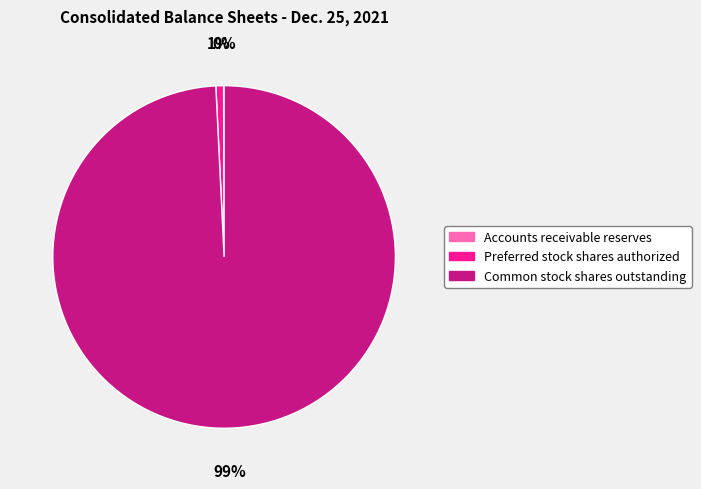

To the nearest percent, what is the difference between the largest and smallest slice percentages?

99%